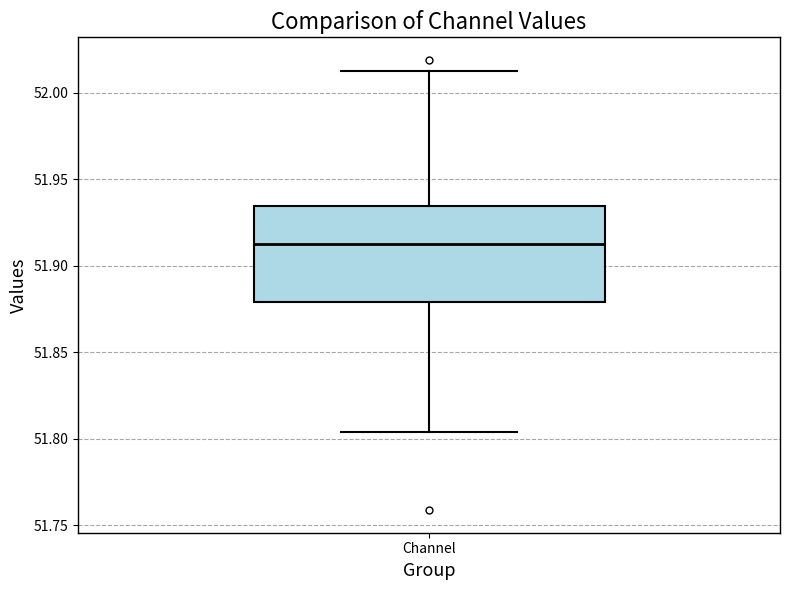

Read this box plot against the y-axis: the position of the median line, the range covered by the box, and the ends of both whiskers. The values are not printed on the chart, so give them approximately, as read against the axis.

median 51.910, box 51.880 to 51.935, whiskers 51.805 to 52.015